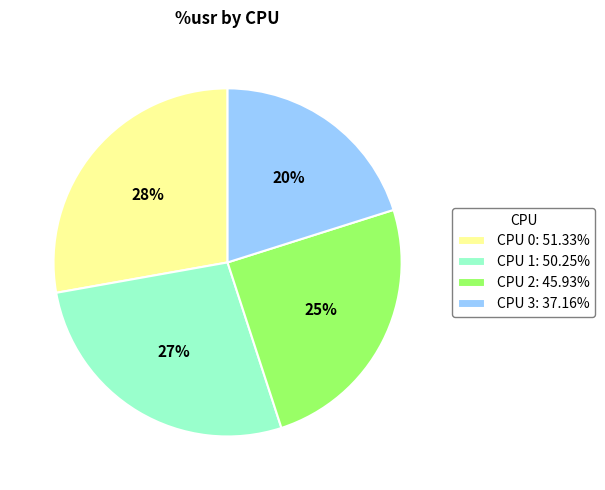

Rank the categories by value from highest to lowest.

CPU 0, CPU 1, CPU 2, CPU 3